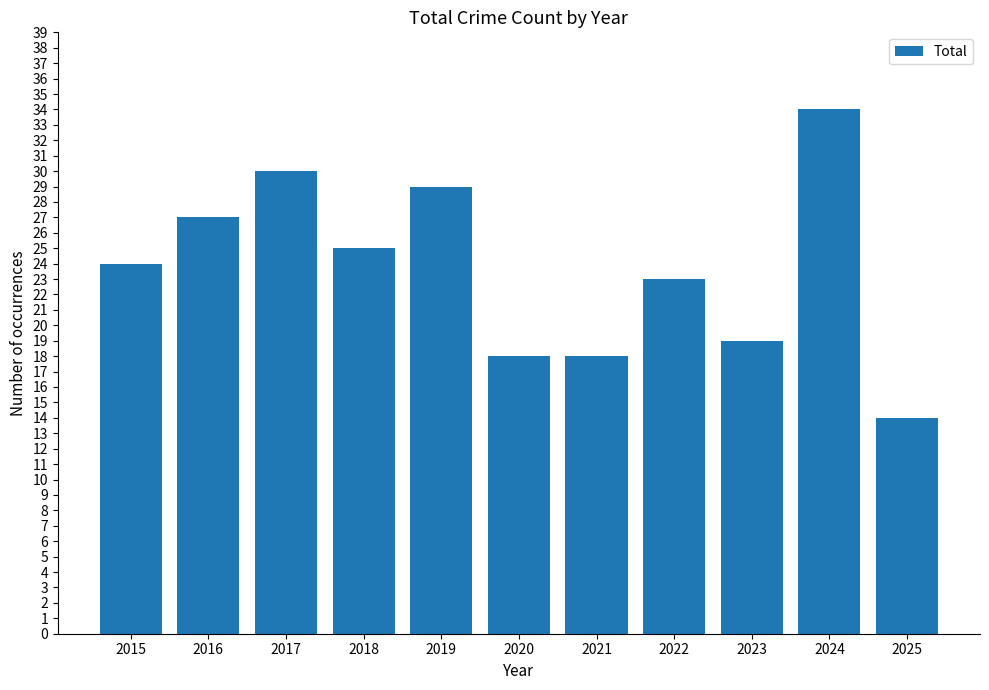

How many bars are there in total?

11